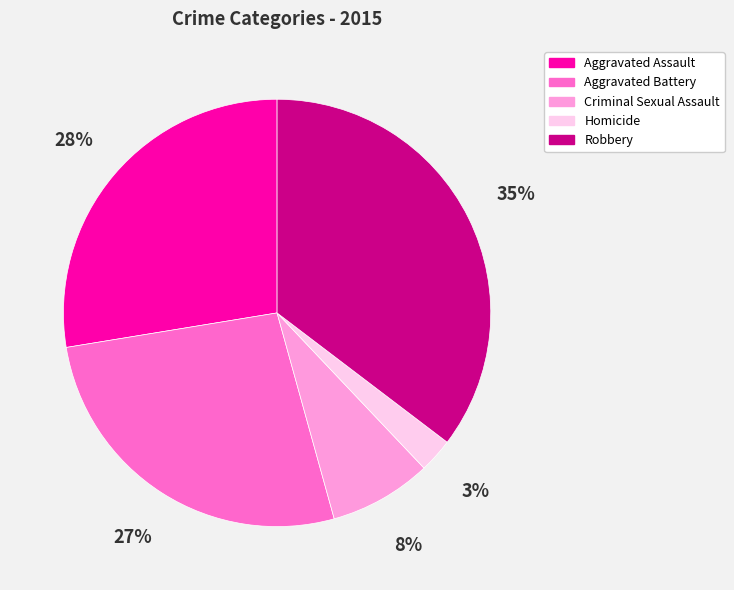

True or false: Aggravated Battery accounts for 40% of the total.

False